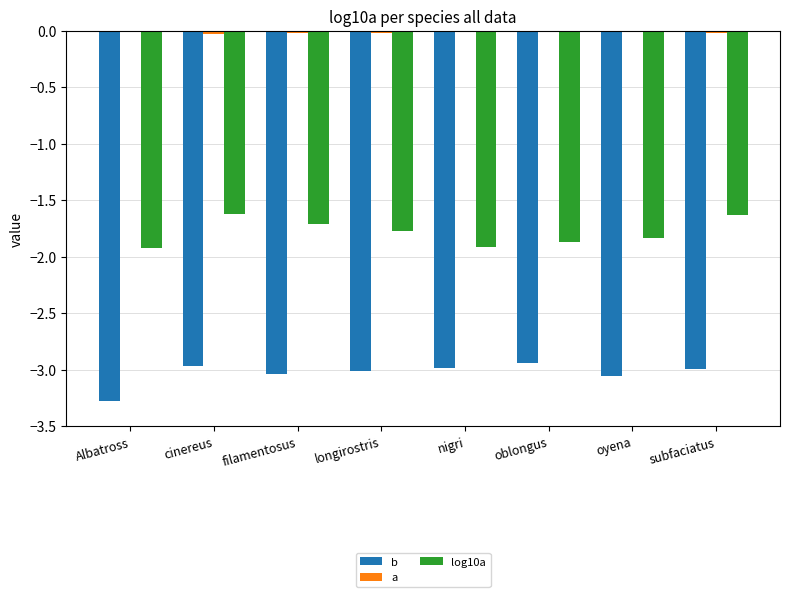

At which category is the sum across all series the highest?

cinereus